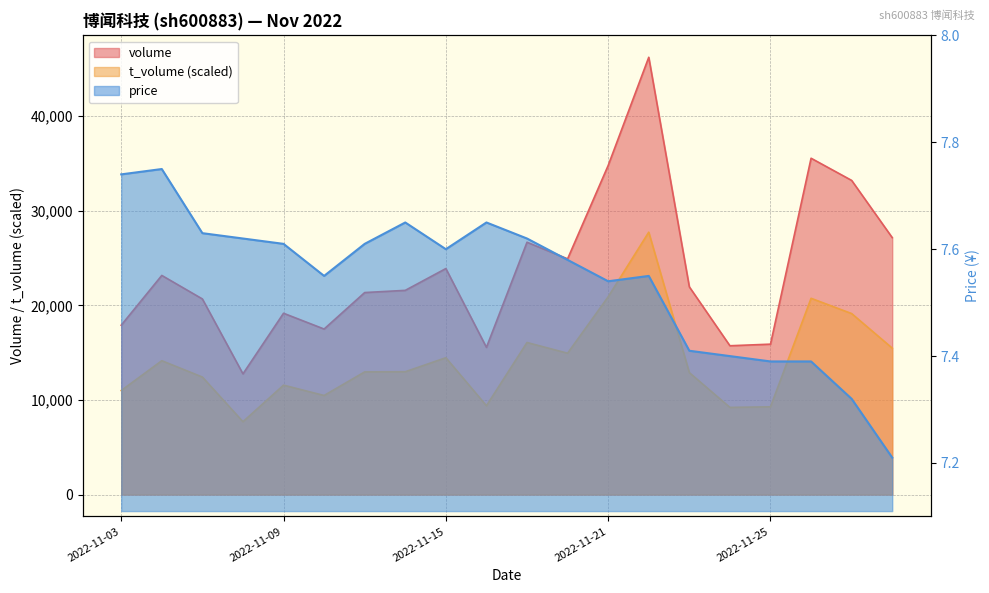

Reading left to right, extract all data points from this chart.

volume: 17902.0	23164.0	20678.0	12760.0	19166.0	17498.0	21354.0	21586.0	23890.0	15559.0	26672.0	24917.0	34787.0	46223.0	21956.0	15731.0	15899.0	35552.0	33207.0	27159.0
t_volume: 10995.3	14148.1	12421.2	7699.9	11565.7	10472.5	12967.8	12983.6	14465.0	9387.2	16073.1	14940.3	20905.3	27733.8	12888.6	9212.9	9276.3	20746.9	19130.9	15479.0
price: 7.7	7.8	7.6	7.6	7.6	7.5	7.6	7.7	7.6	7.7	7.6	7.6	7.5	7.5	7.4	7.4	7.4	7.4	7.3	7.2